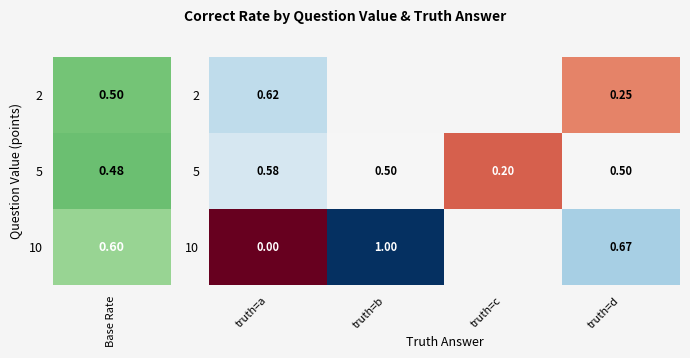

Which category has the highest value in the 5 series?

truth=a